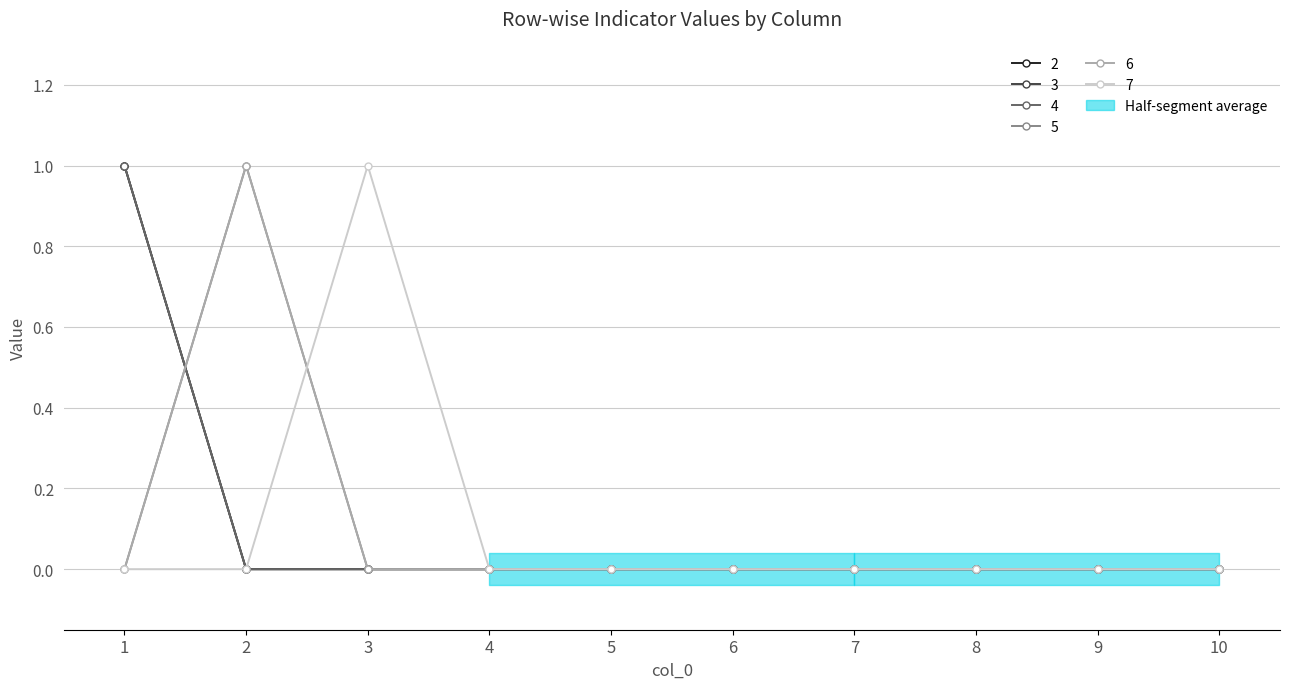

Which category has the highest value across all series?

1